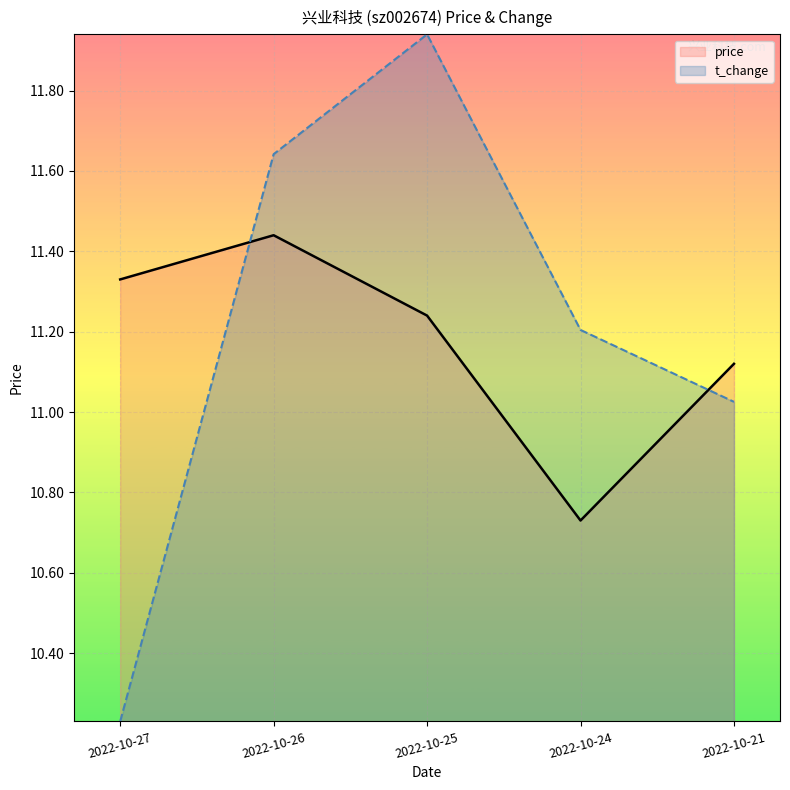

How many lines are shown in the chart?

2